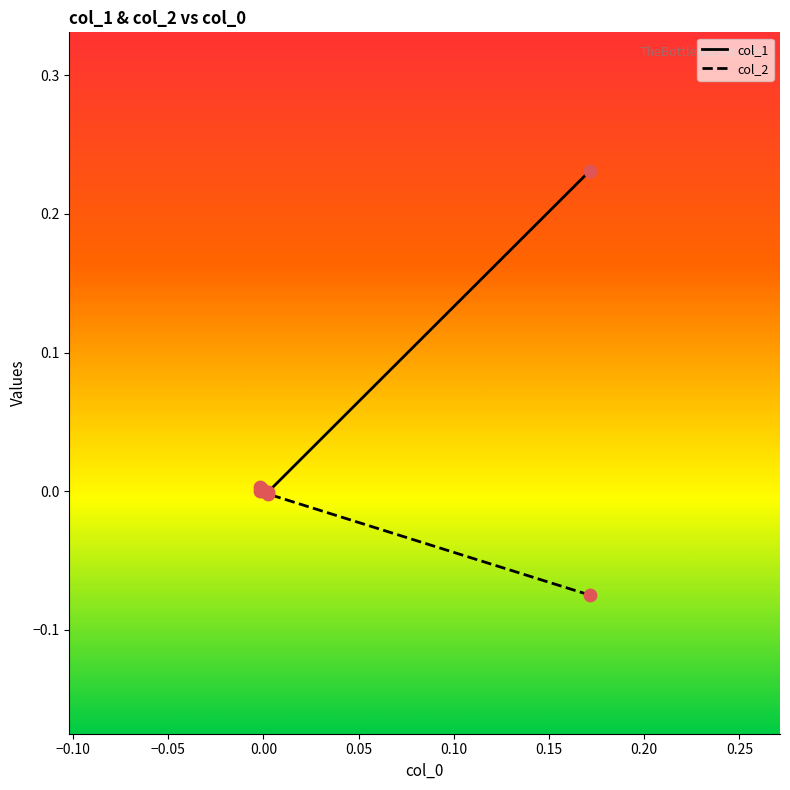

Which series reaches the minimum Y coordinate?

col_2